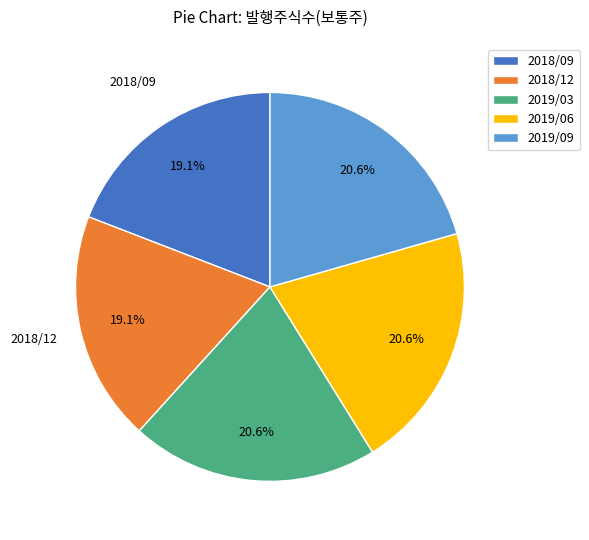

How many segments does this pie chart have?

5